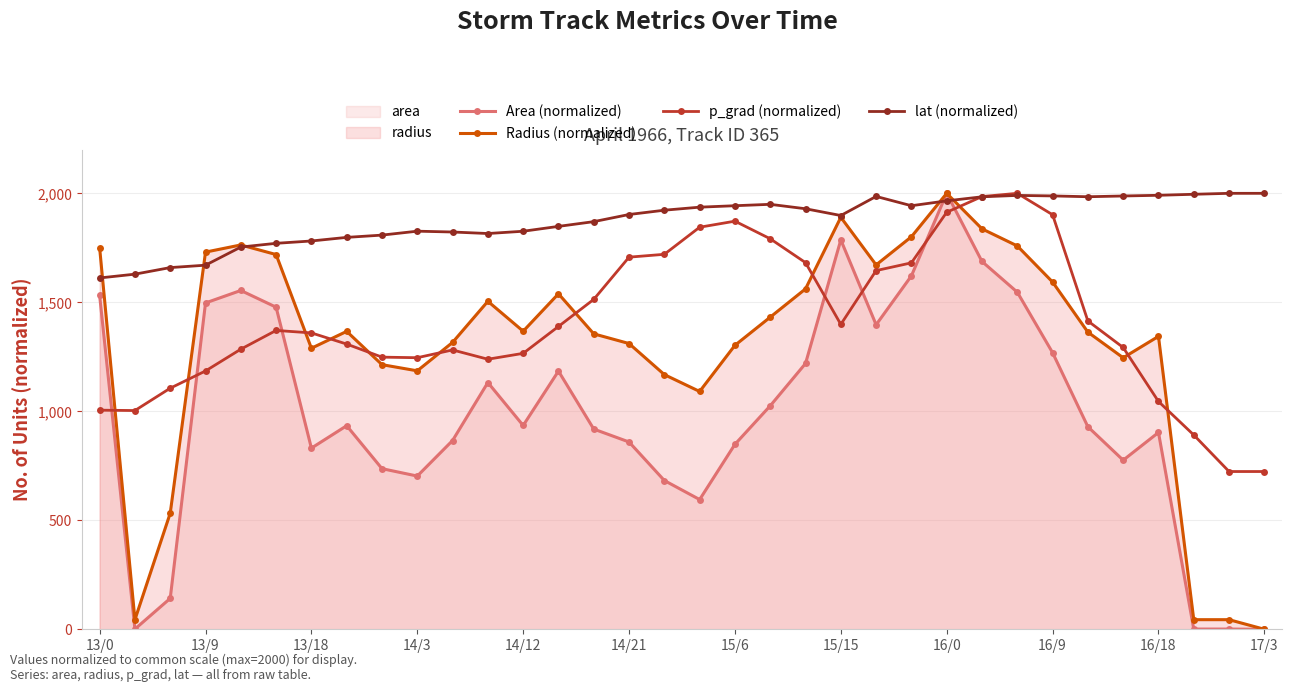

How many data points does each series have?

34